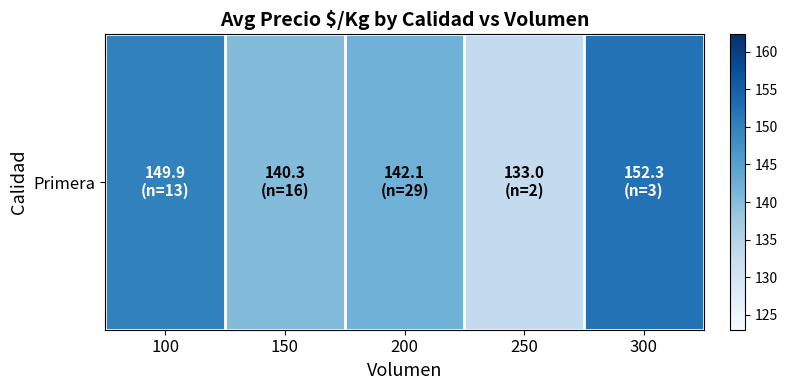

Approximately how many times larger is the value at 150 compared to 250?

1.1